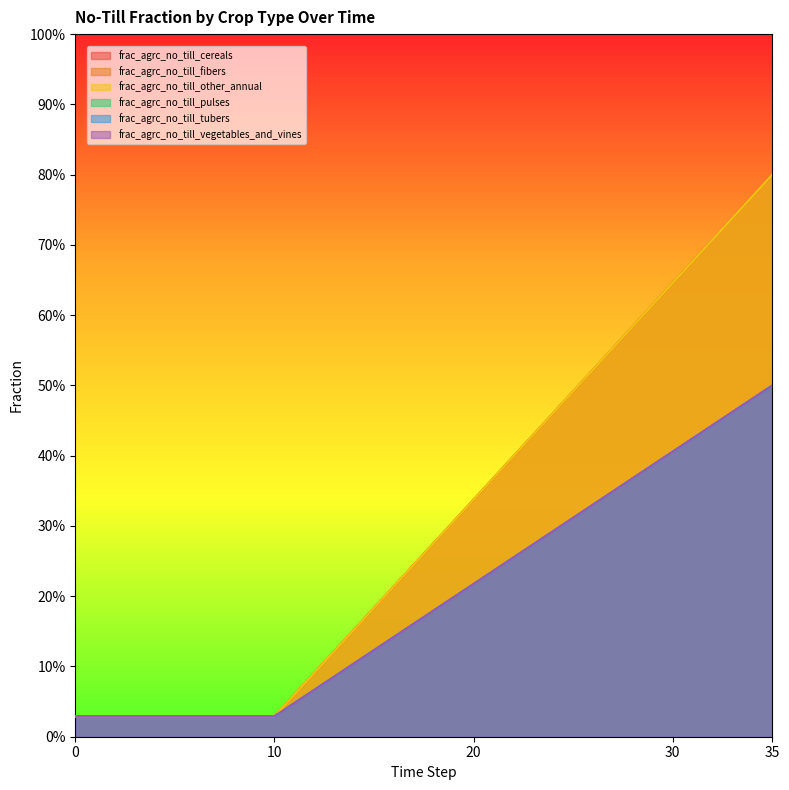

At which category is the sum across all series the highest?

35